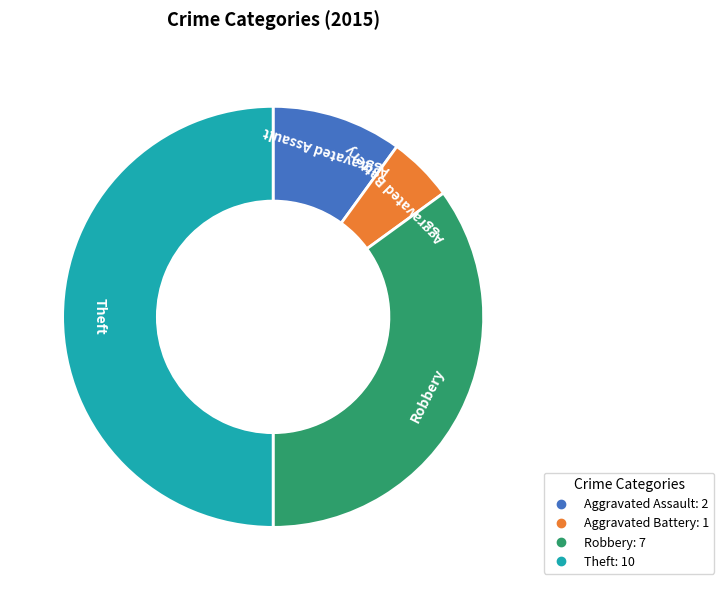

What is the largest slice in the pie chart?

Theft